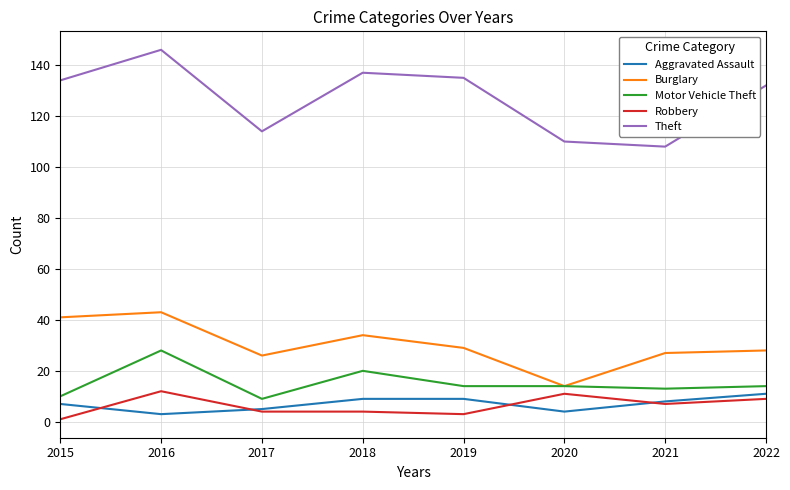

Is the value of Theft at 2016 greater than the value of Burglary at 2015?

Yes